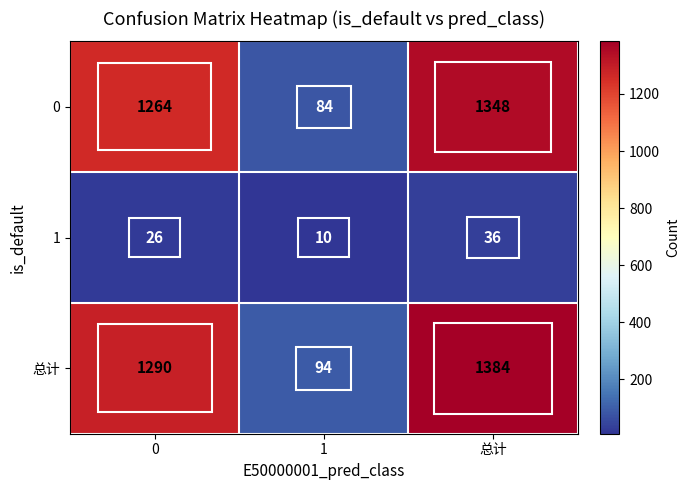

What is the maximum value for 总计?

1384